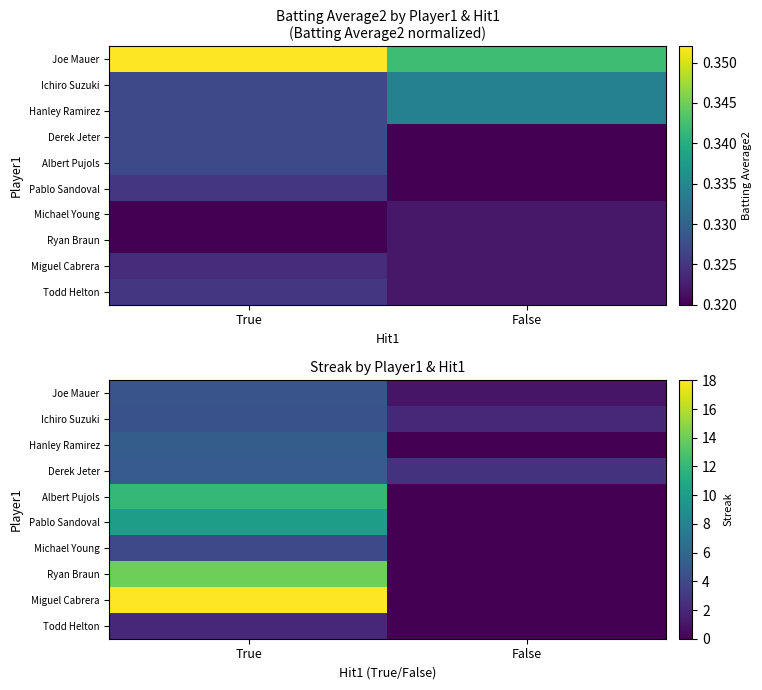

What value does the Ichiro Suzuki series have at False?

2.0